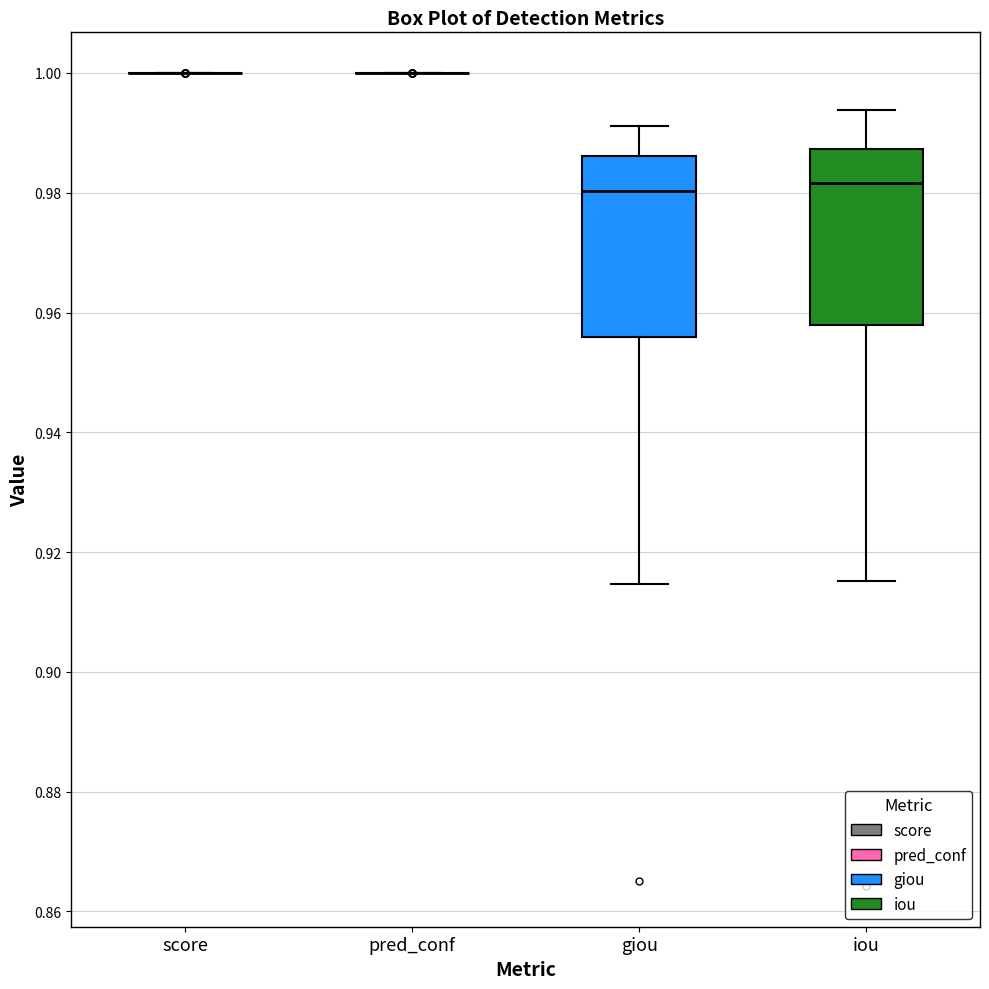

Reading left to right, read every box against the y-axis: the position of its median line, the range the box covers, and the ends of its whiskers. The values are not printed on the chart, so give them approximately, as read against the axis.

score: box collapsed to a line at 1.000, whiskers 1.000 to 1.000
pred_conf: box collapsed to a line at 1.000, whiskers 1.000 to 1.000
giou: median 0.980, box 0.956 to 0.986, whiskers 0.914 to 0.992
iou: median 0.982, box 0.958 to 0.988, whiskers 0.916 to 0.994